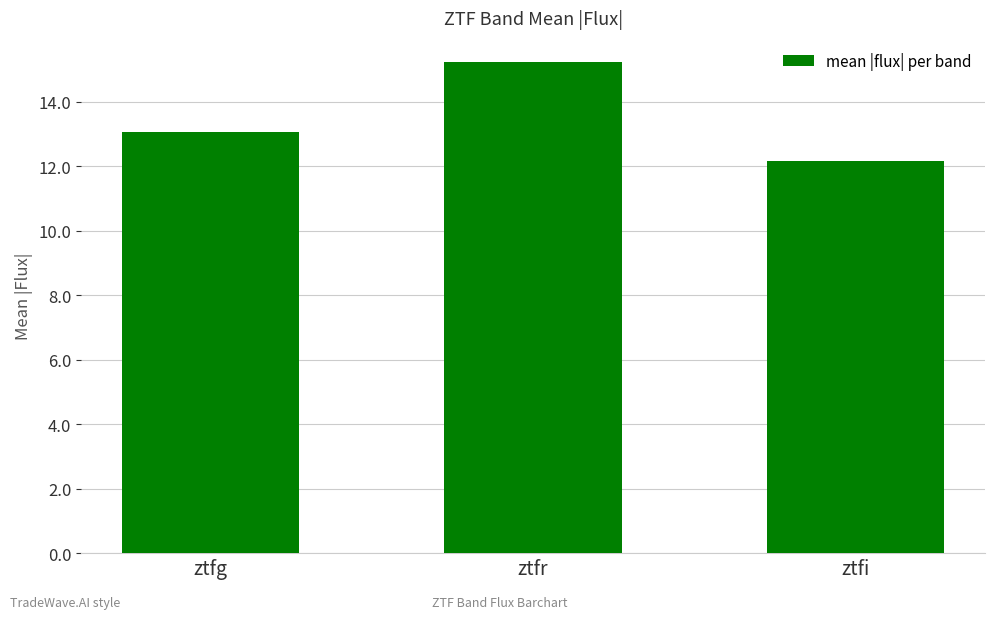

What is the sum of all values?

40.4